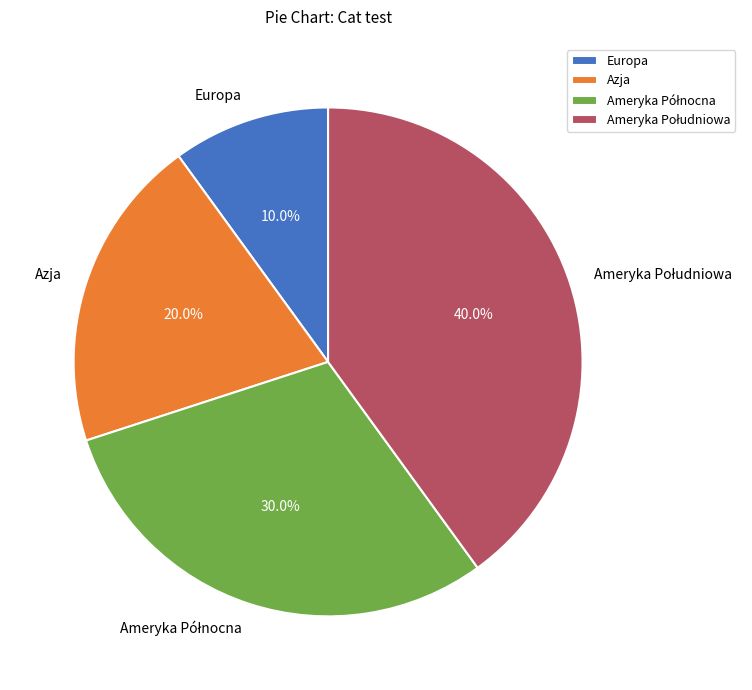

What percentage is NOT represented by Azja?

80.0%